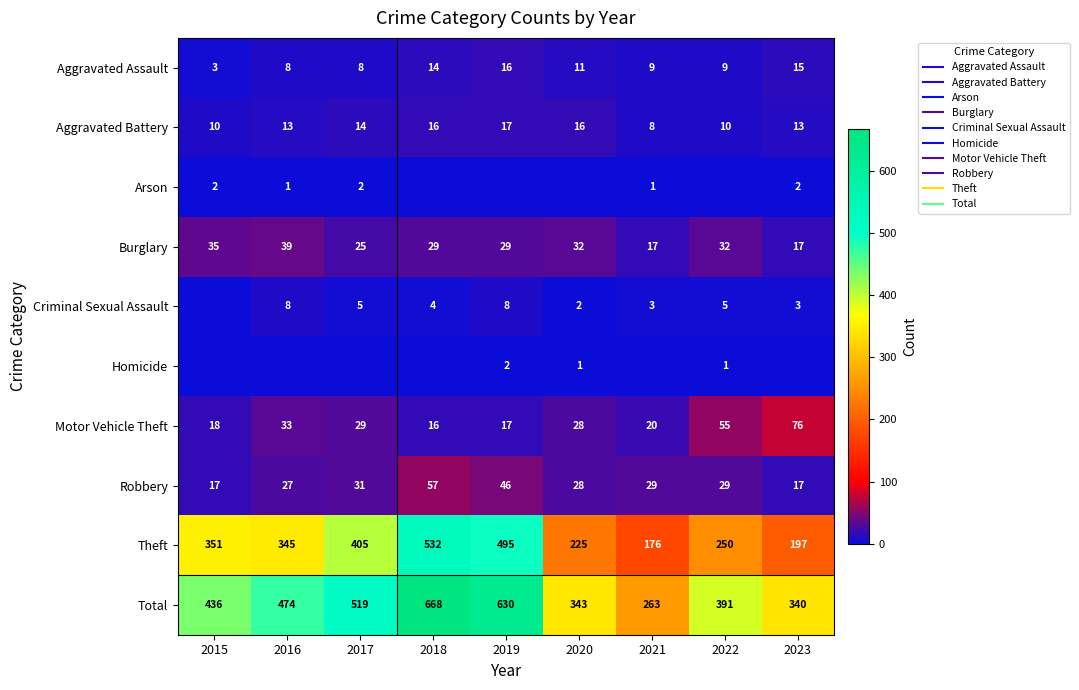

Between 2016 and 2018, which is larger?

2018